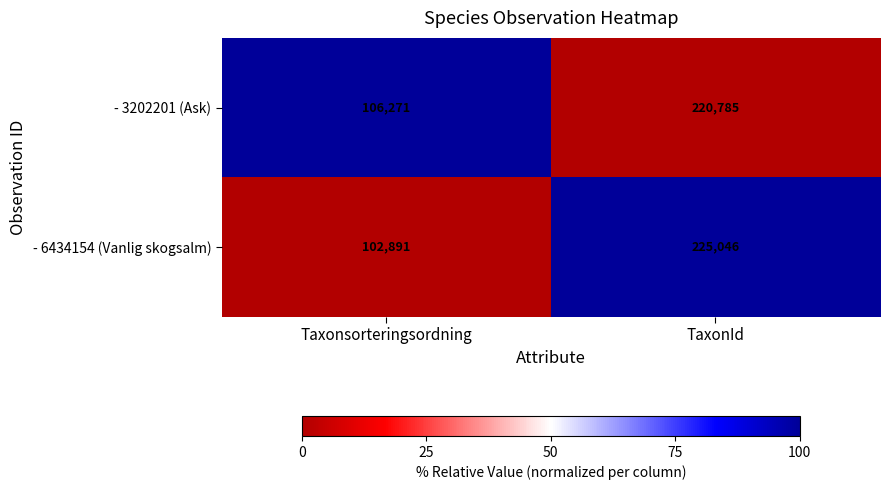

Which series has the widest spread of values?

- 6434154 (Vanlig skogsalm)